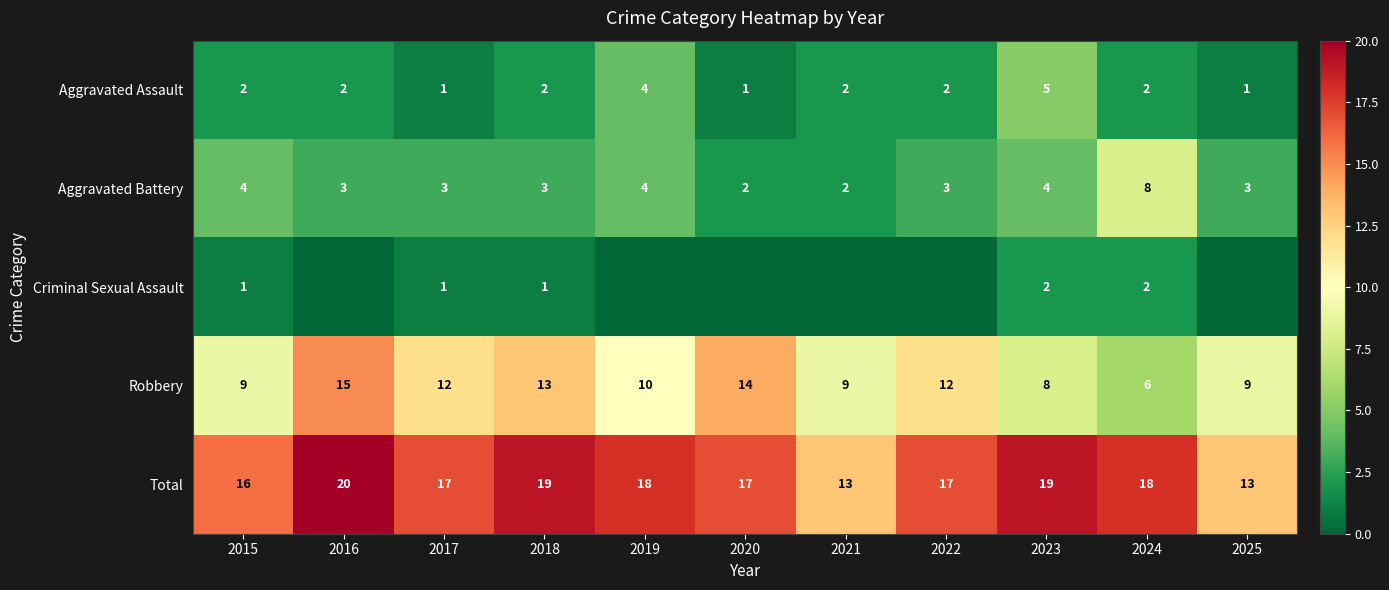

What is the average value of the Total series?

17